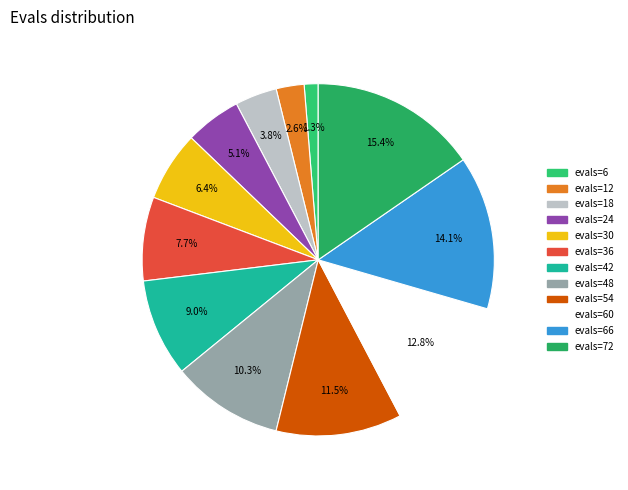

Rank the categories by value from lowest to highest.

evals=6, evals=12, evals=18, evals=24, evals=30, evals=36, evals=42, evals=48, evals=54, evals=60, evals=66, evals=72